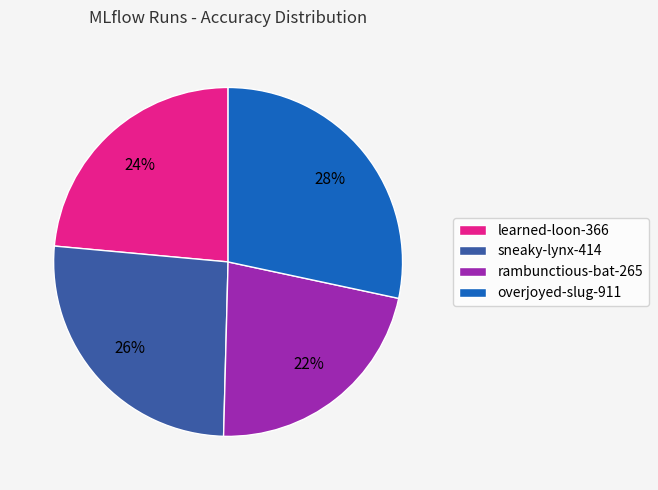

To the nearest percent, what is the combined percentage of sneaky-lynx-414 and learned-loon-366?

50%